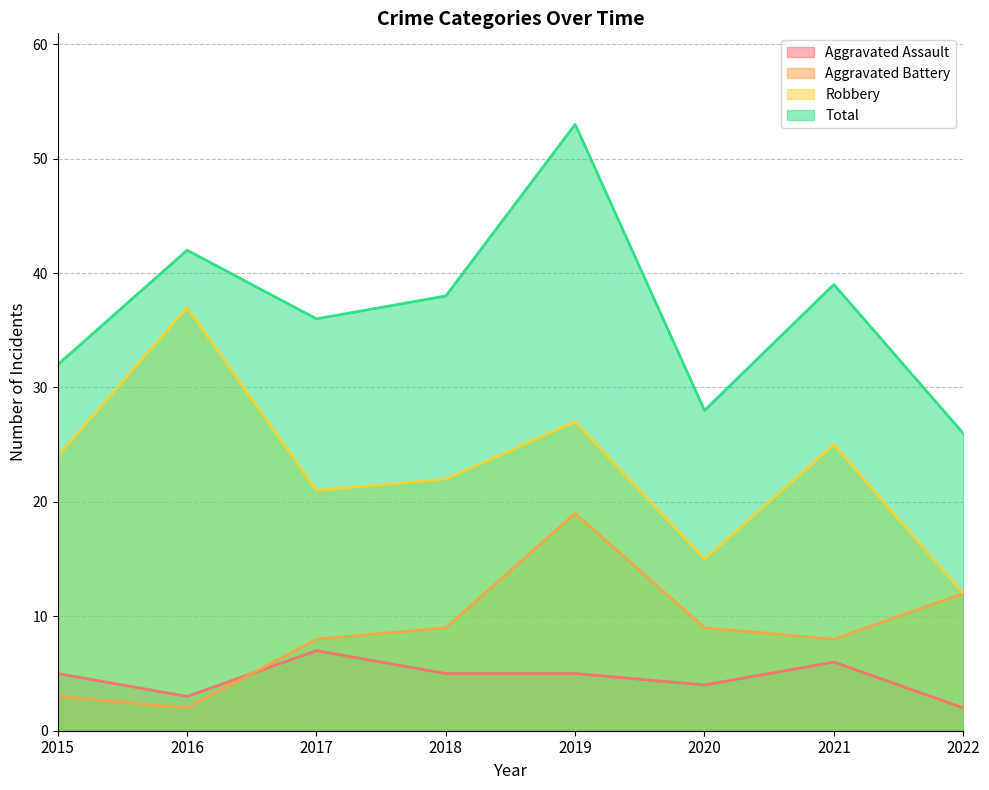

At how many categories does at least one series exceed 41?

2